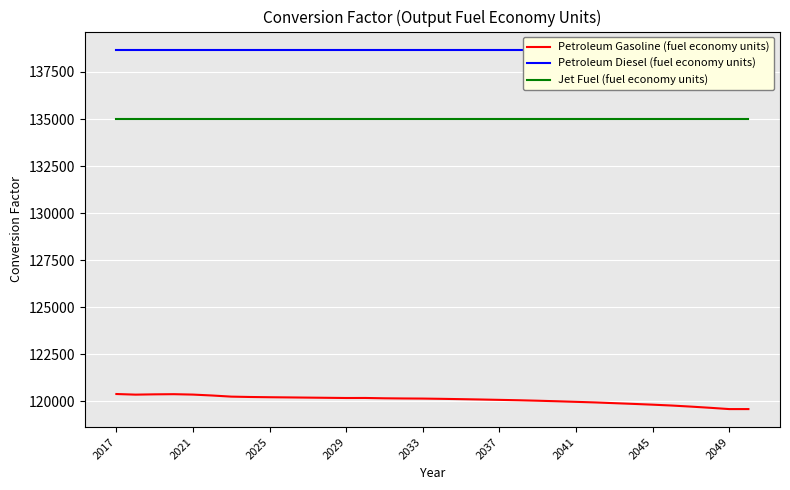

True or false: Petroleum Diesel (fuel economy units) and Jet Fuel (fuel economy units) cross at least once.

False